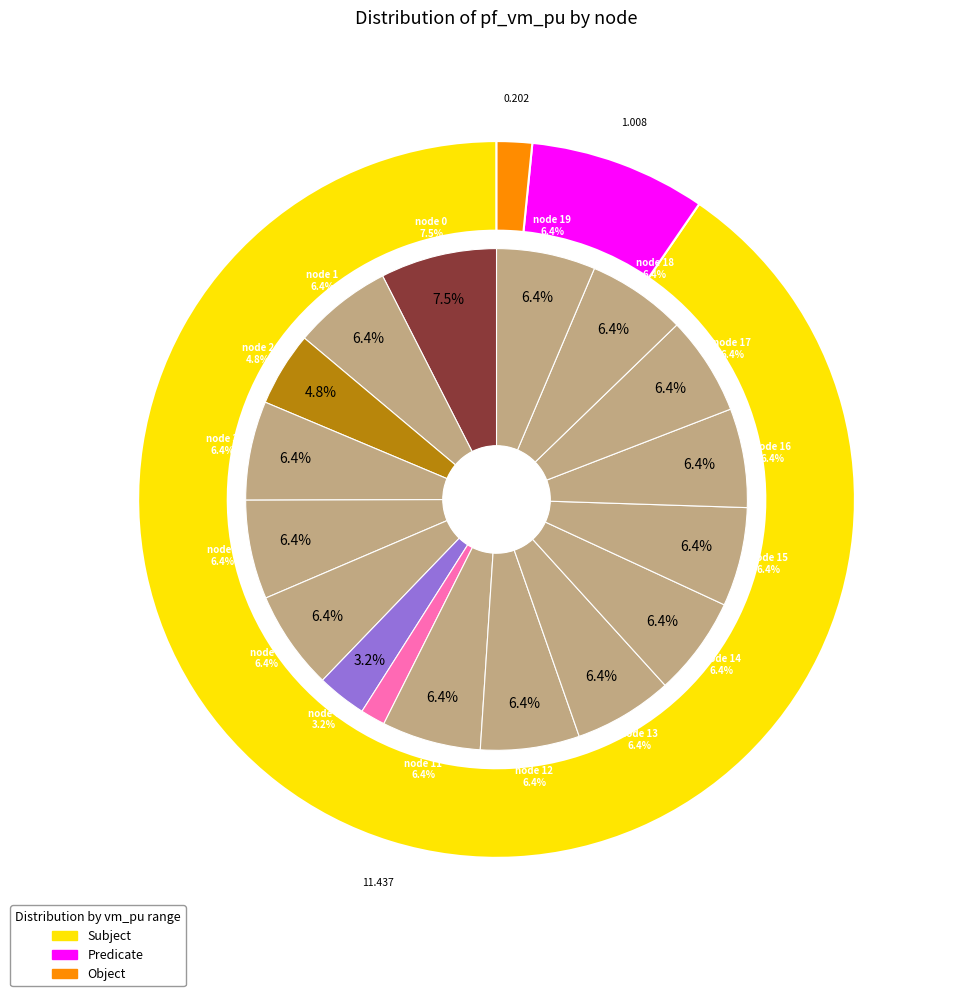

How many slices are in this pie chart?

20